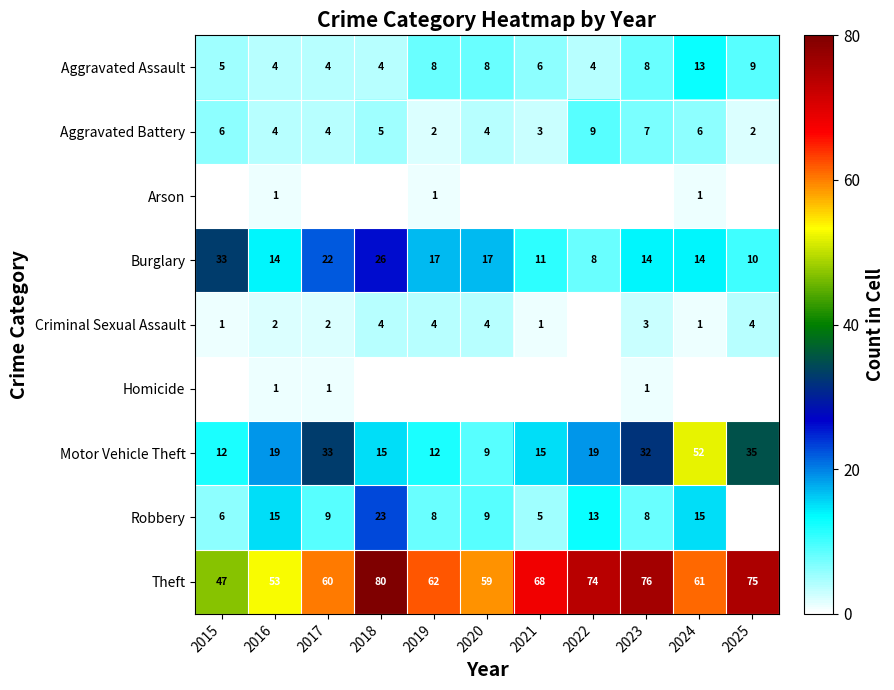

True or false: Aggravated Assault has a value of 8 at 2020.

True